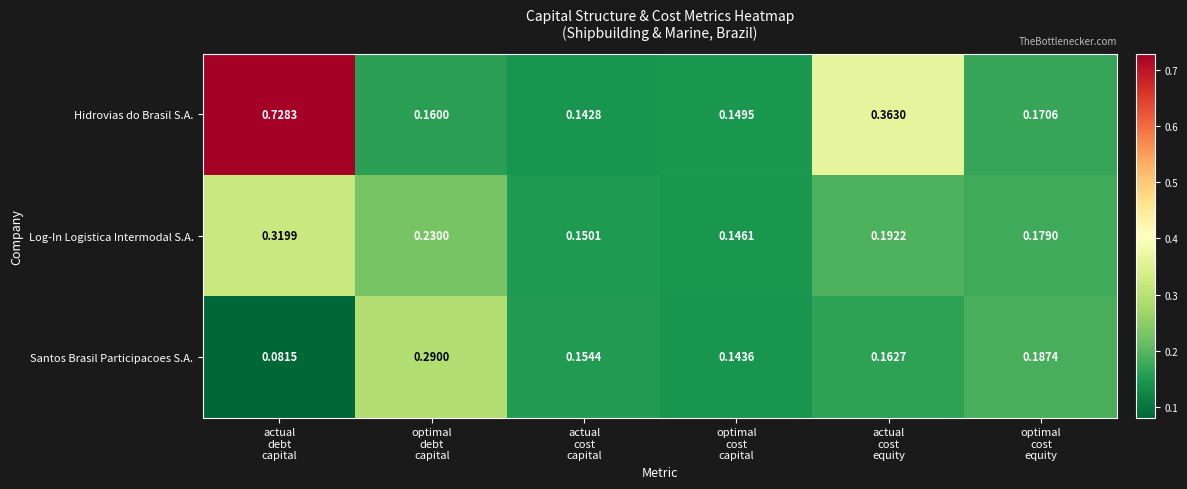

Which series has the largest range (max minus min)?

Hidrovias do Brasil S.A.